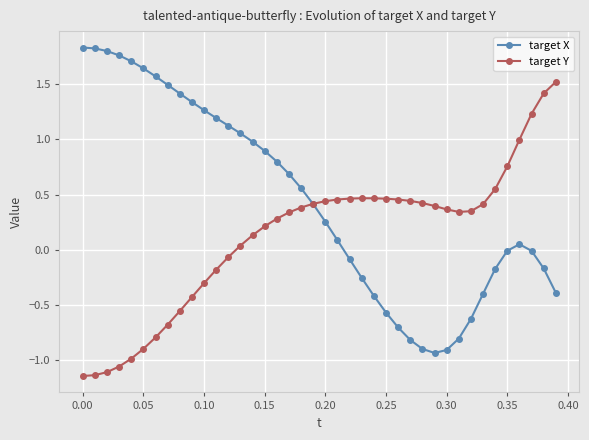

Which series has the largest total across all categories?

target X